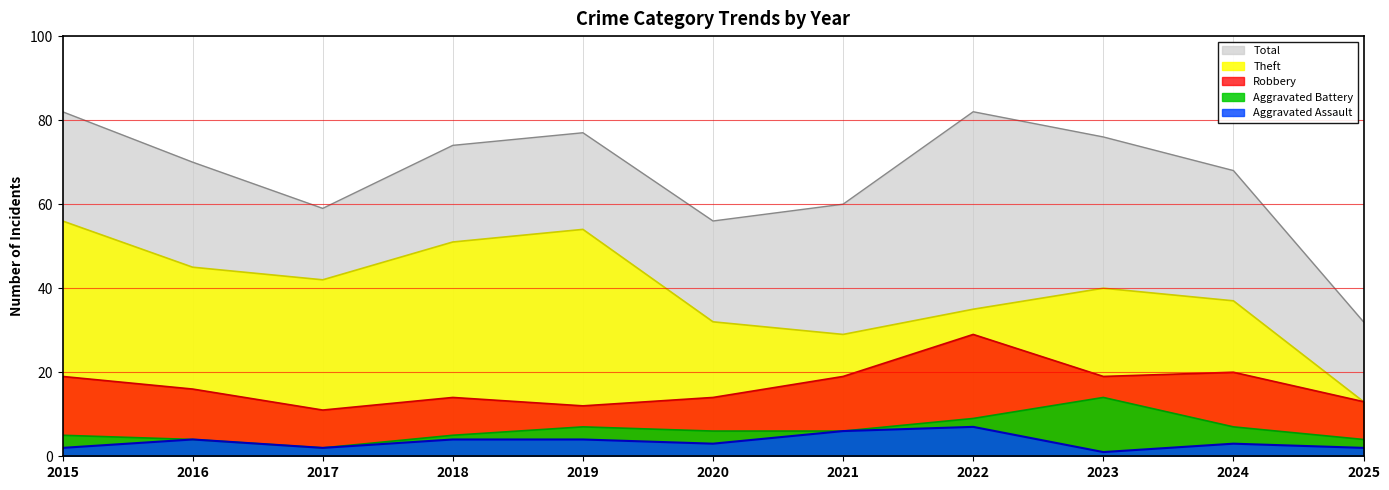

Is the value of Aggravated Battery at 2022 greater than the value of Aggravated Assault at 2019?

Yes